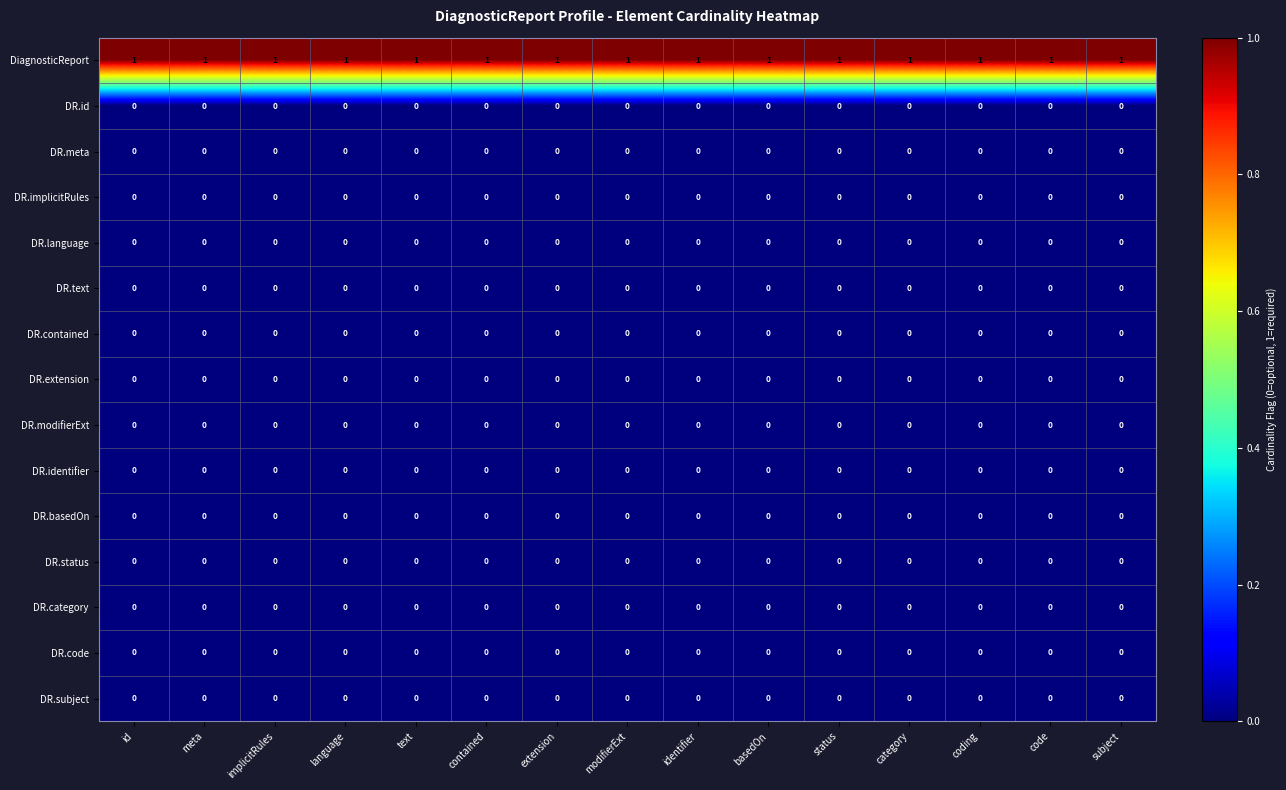

At how many categories does at least one series exceed 0?

15